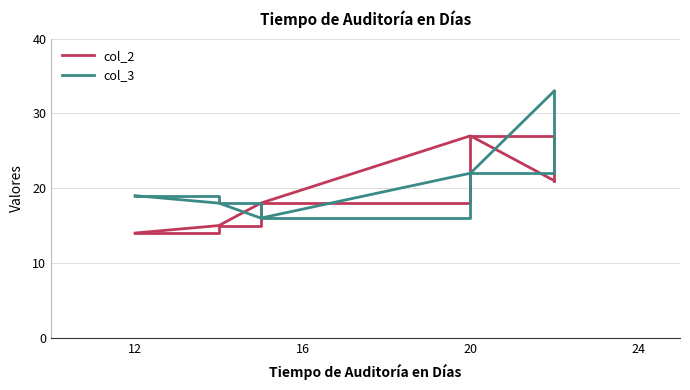

Rank the series by their average value, from lowest to highest.

col_2, col_3